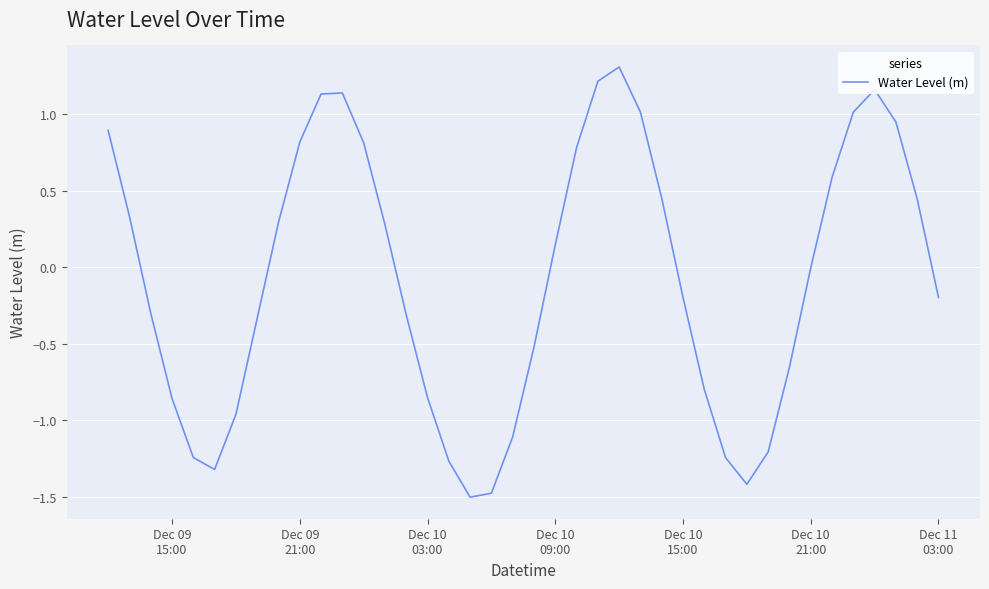

What is the maximum value shown in the chart?

1.3